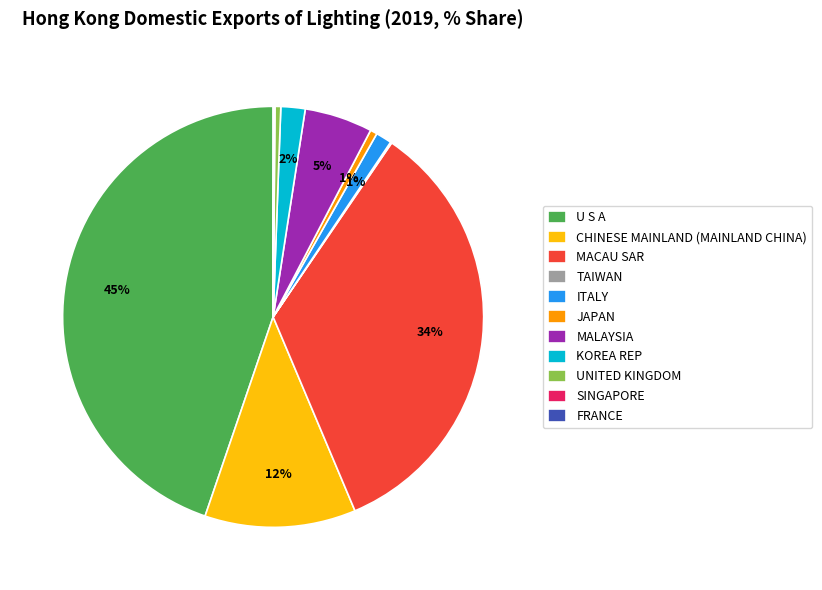

To the nearest percent, what is the combined percentage of KOREA REP and MALAYSIA?

7%